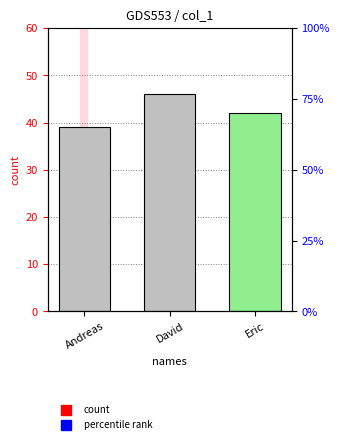

Reading left to right, list all the values displayed in this chart.

Andreas=39	David=46	Eric=42